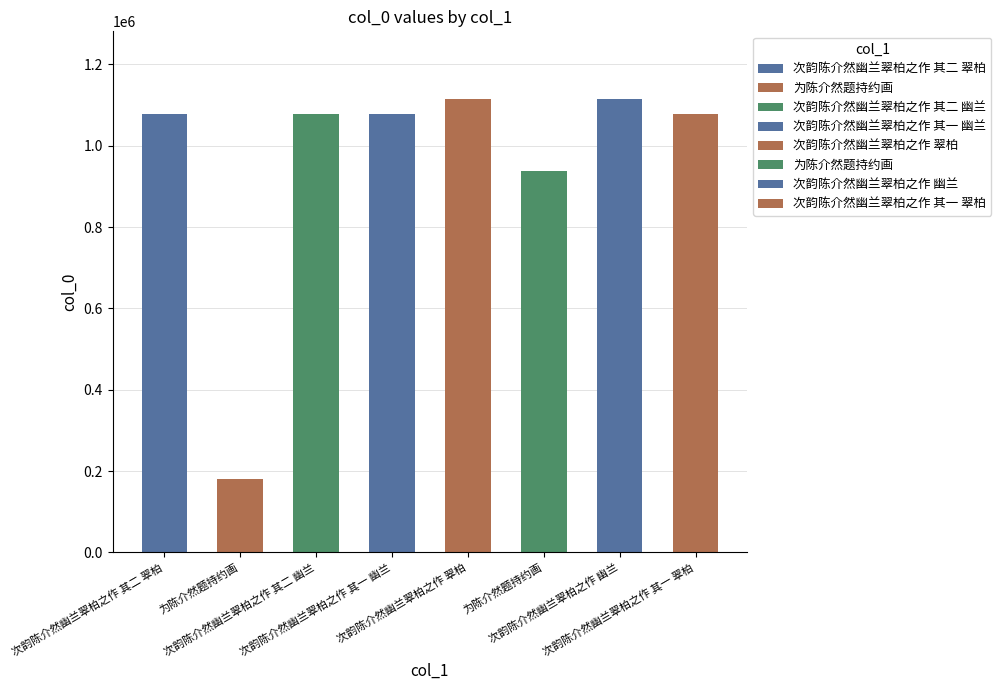

The value at 为陈介然题持约画 is 180780. True or false?

True